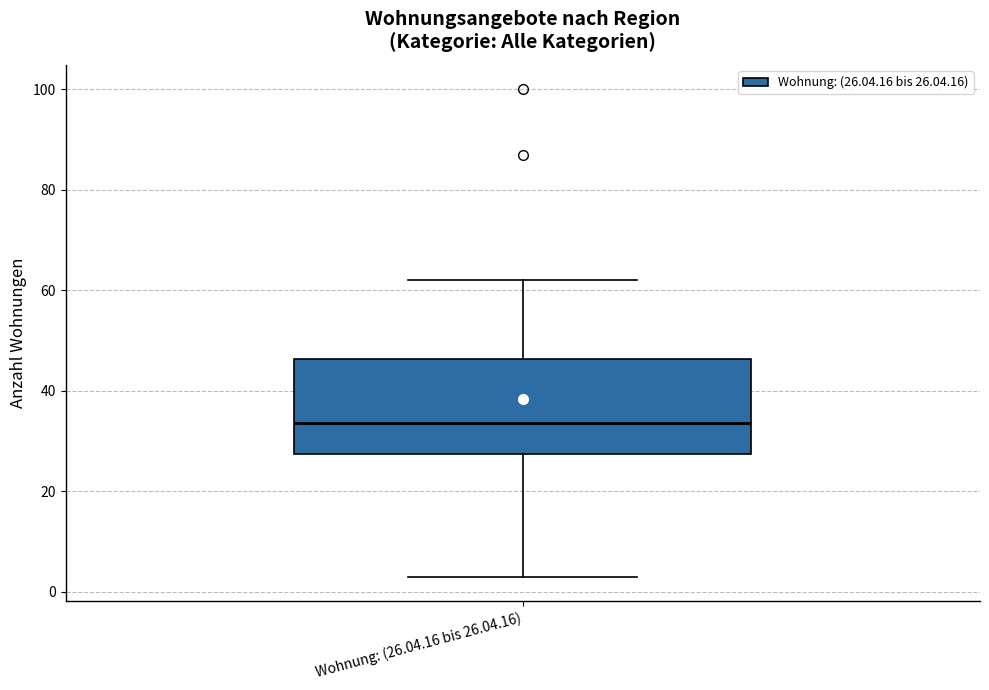

Where does the median line of the box for Wohnung: (26.04.16 bis 26.04.16) sit on the y-axis? The values are not printed on the chart, so give them approximately, as read against the axis.

34